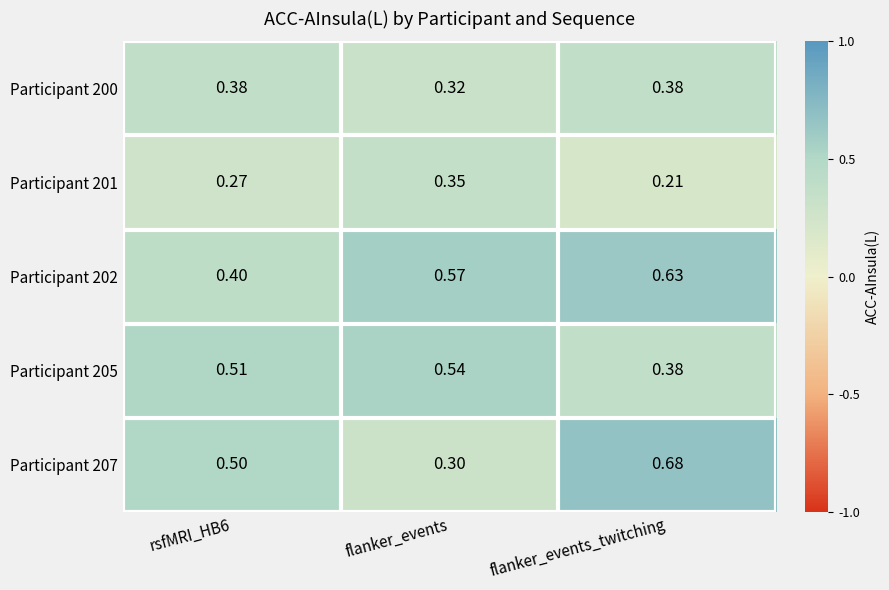

What is the total value across all series at flanker_events_twitching?

2.3